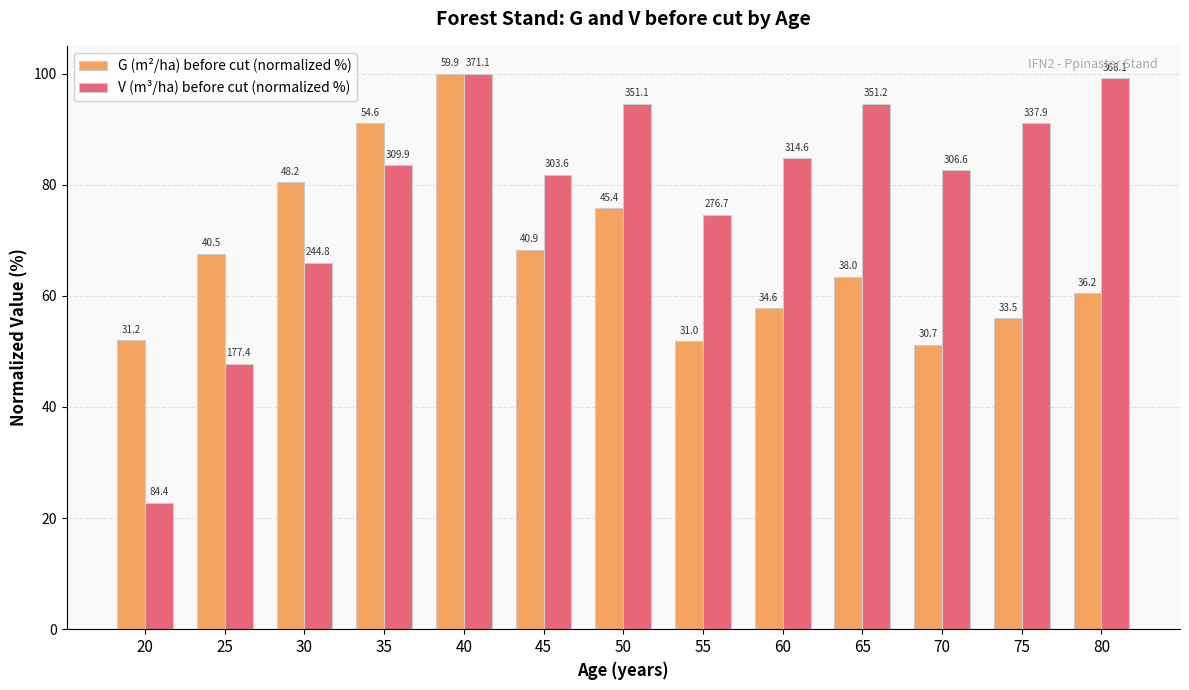

Rank the series by their maximum value, from lowest to highest.

G (m²/ha) before cut (normalized %), V (m³/ha) before cut (normalized %)